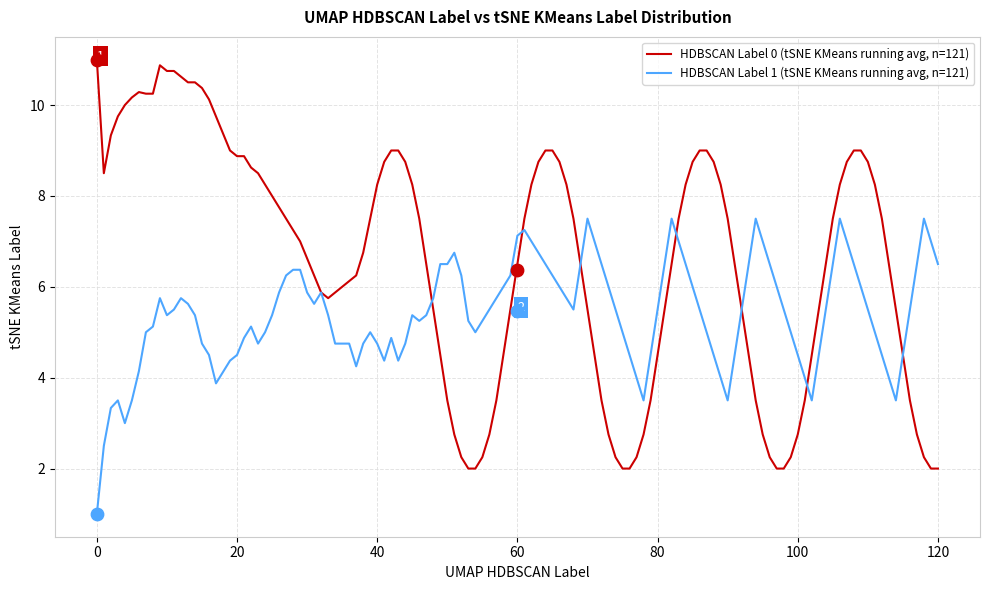

What is the highest value of the HDBSCAN Label 1 (tSNE KMeans running avg, n=121) series?

7.5